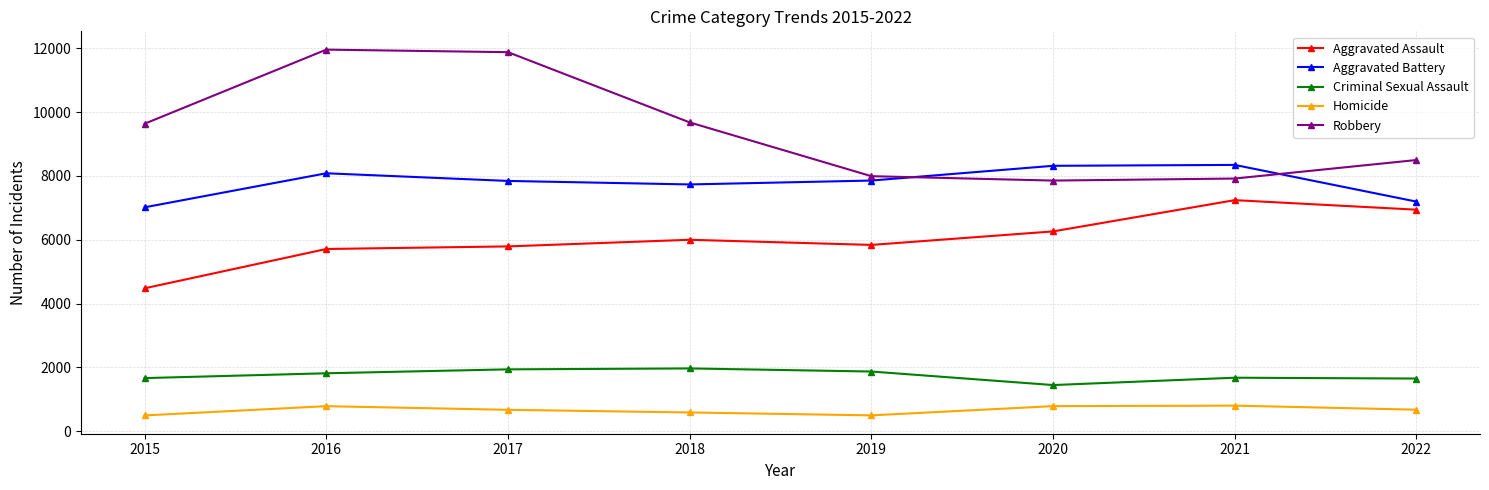

What is the sum of all Robbery values?

75427